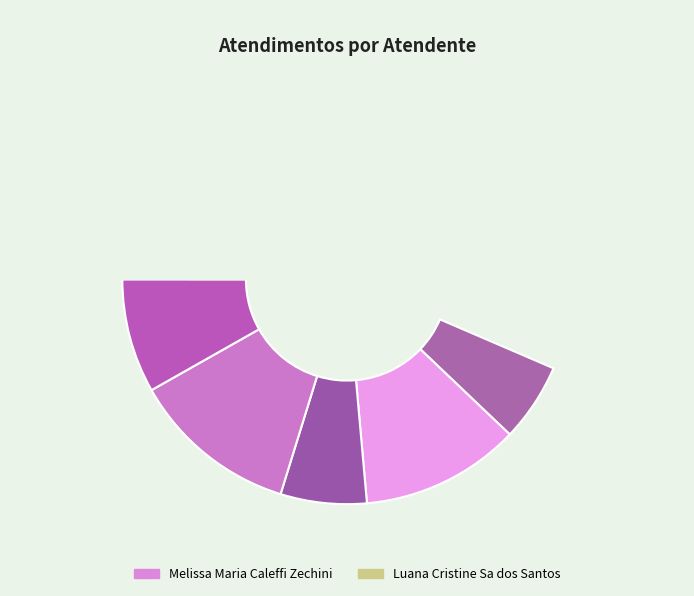

Which slice is the smallest?

Elisama Walter Machado